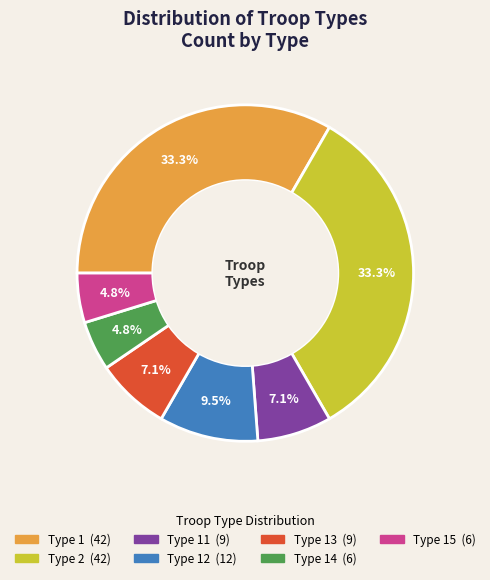

Is there any slice that represents more than half of the pie?

No